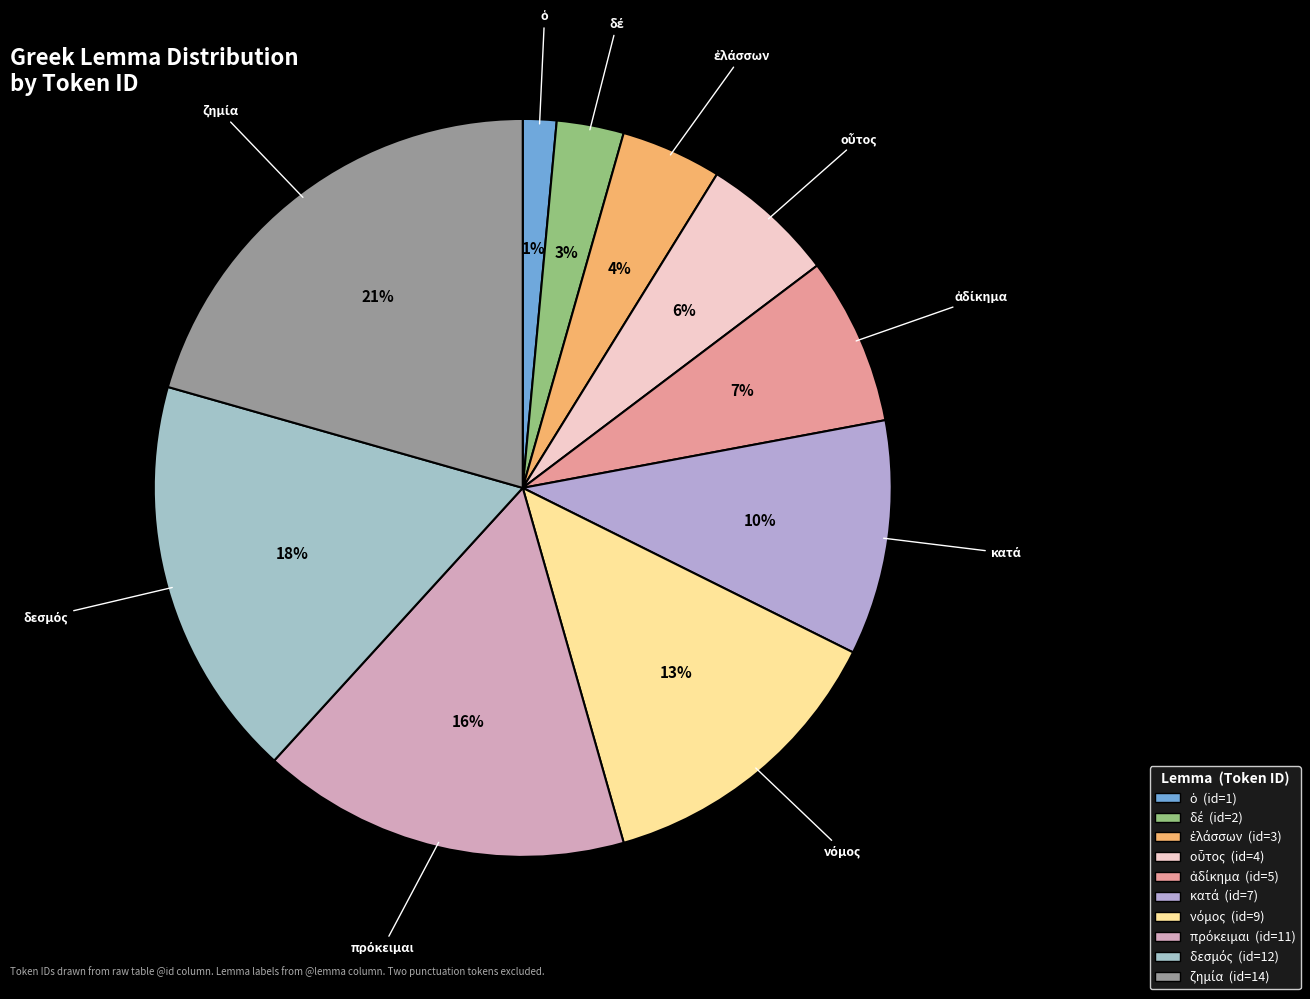

Is there any slice that represents more than half of the pie?

No